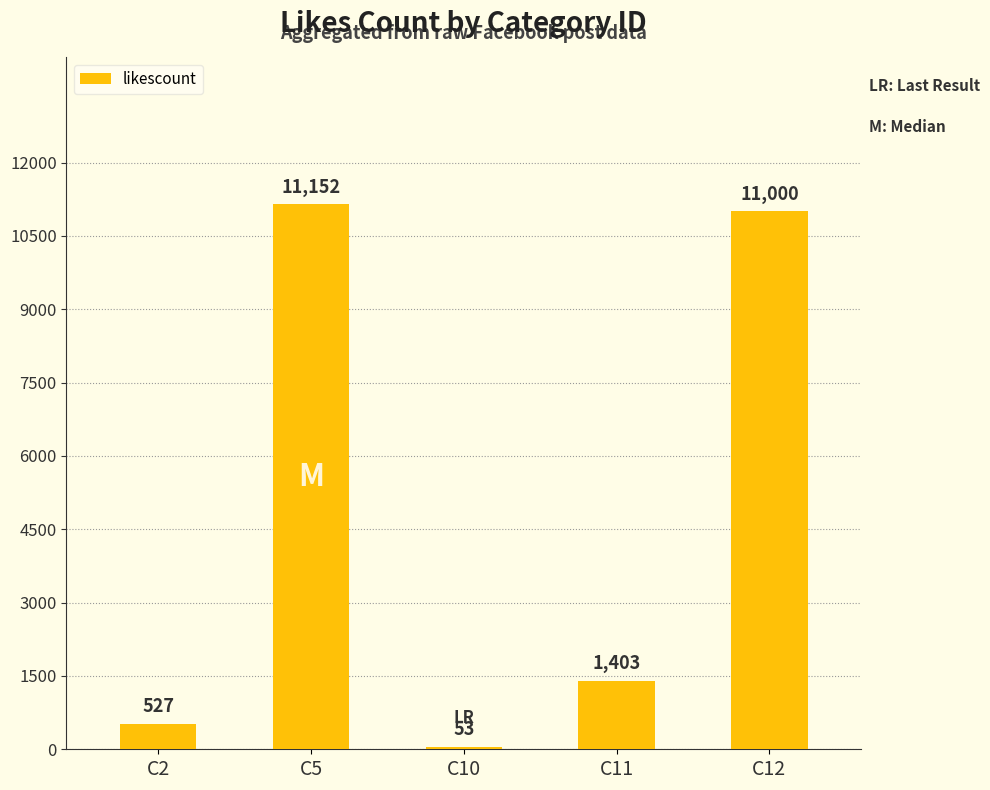

What is the value of the 2nd bar from the left?

11152